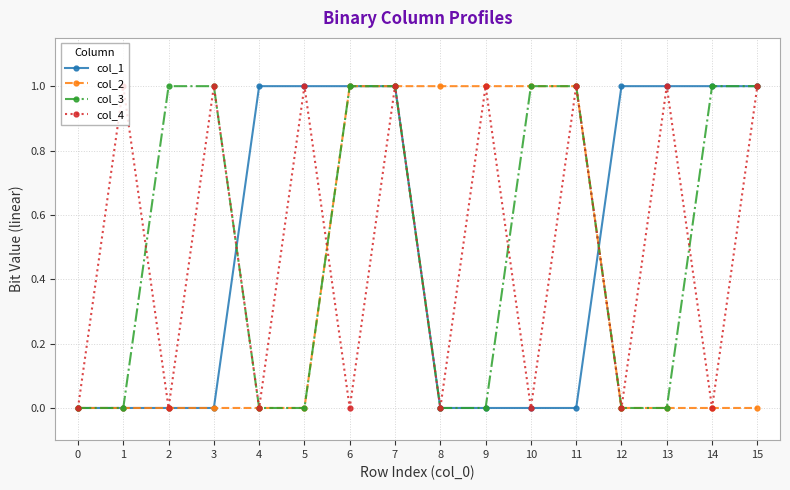

How many col_3 values are between 0 and 1?

16